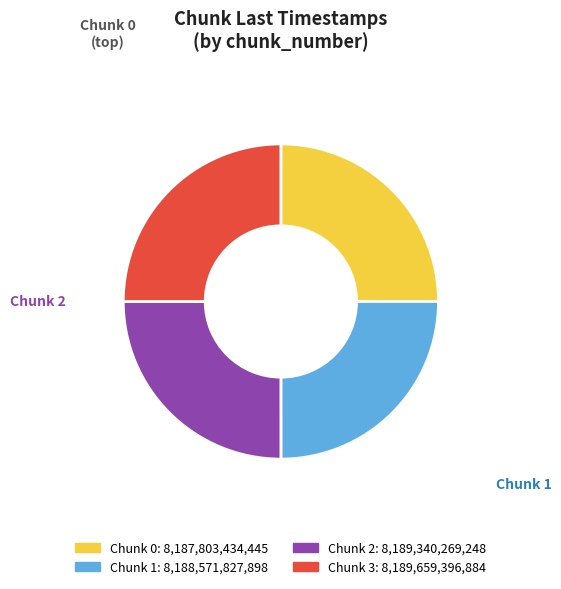

Does any single category account for the majority?

No